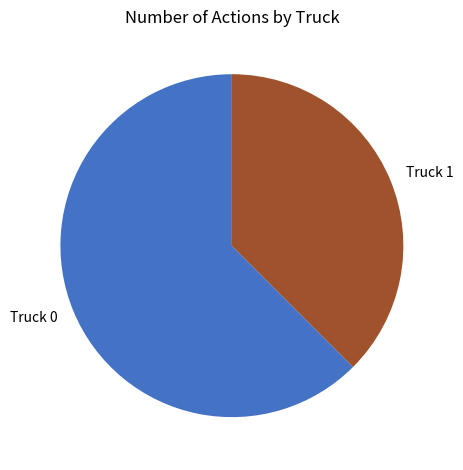

Is there a majority slice in this chart?

Yes